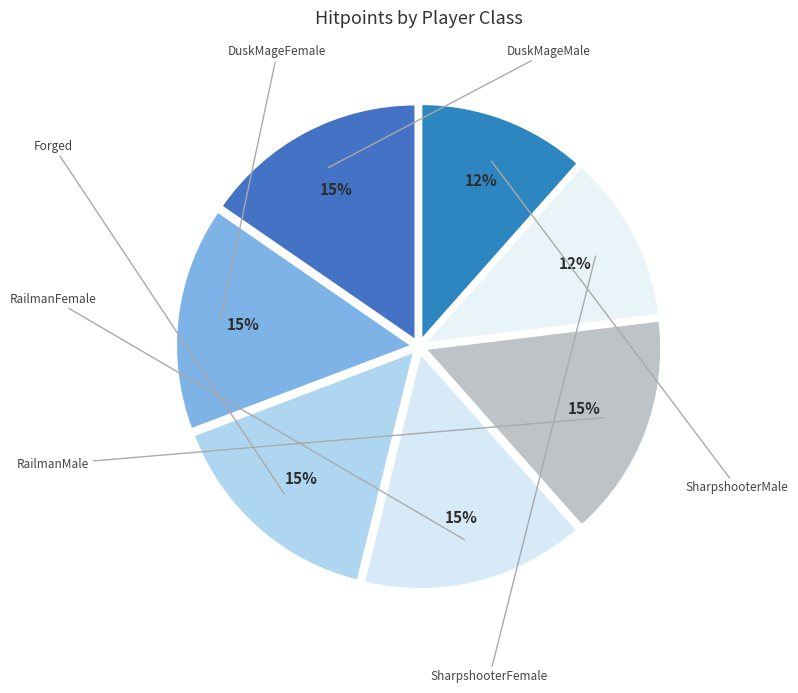

Which category has the smallest portion of the pie?

SharpshooterFemale